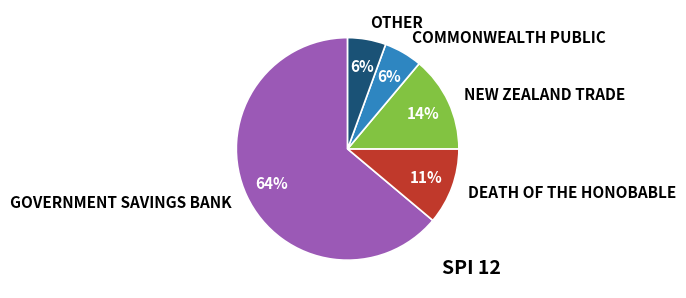

Do NEW ZEALAND TRADE and COMMONWEALTH PUBLIC together represent more than half of the pie?

No